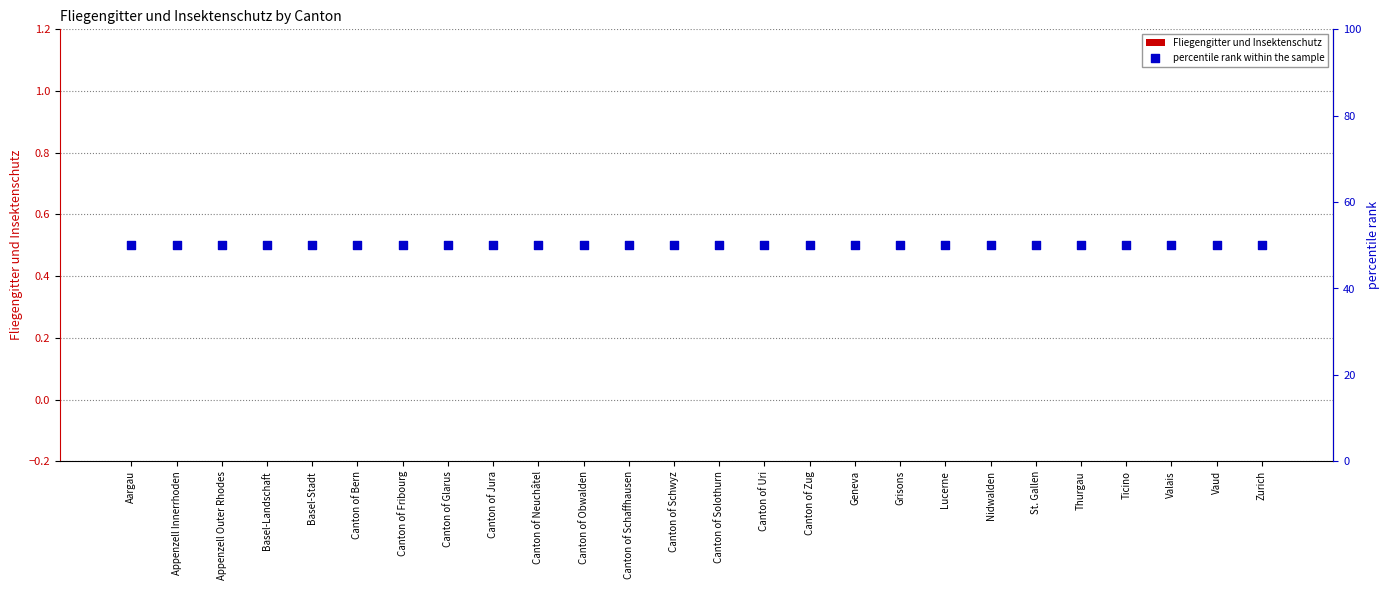

At how many categories does at least one series exceed 31?

26